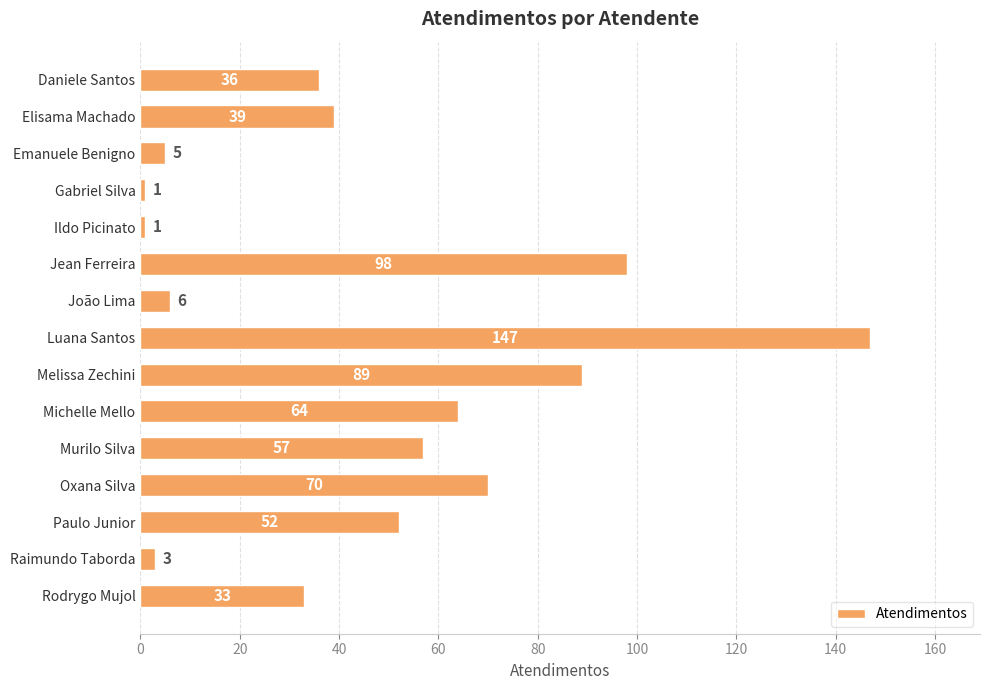

Which has a higher value, Emanuele Benigno or Daniele Santos?

Daniele Santos